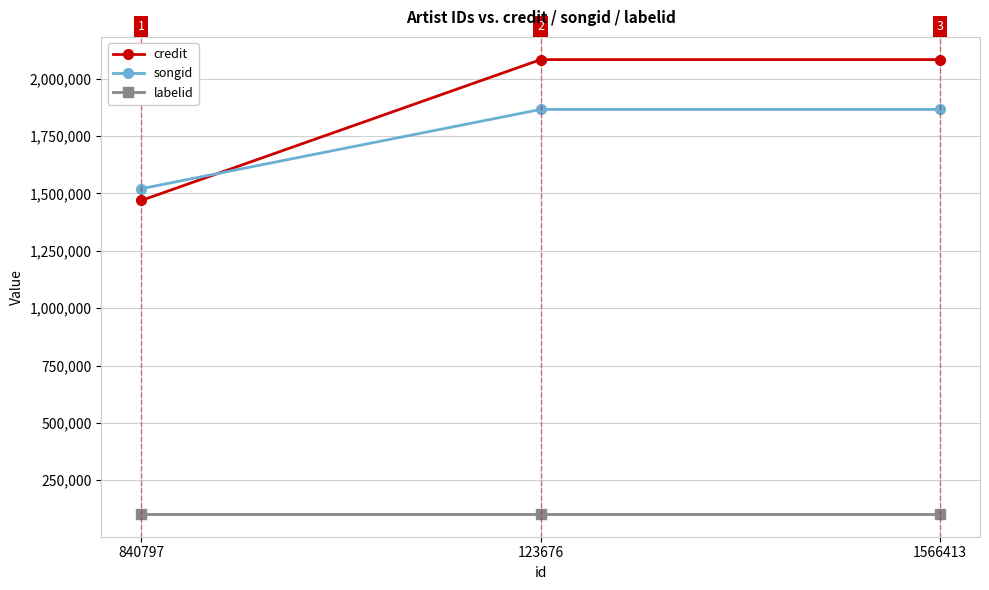

Is this an area chart (filled region under the line)?

No